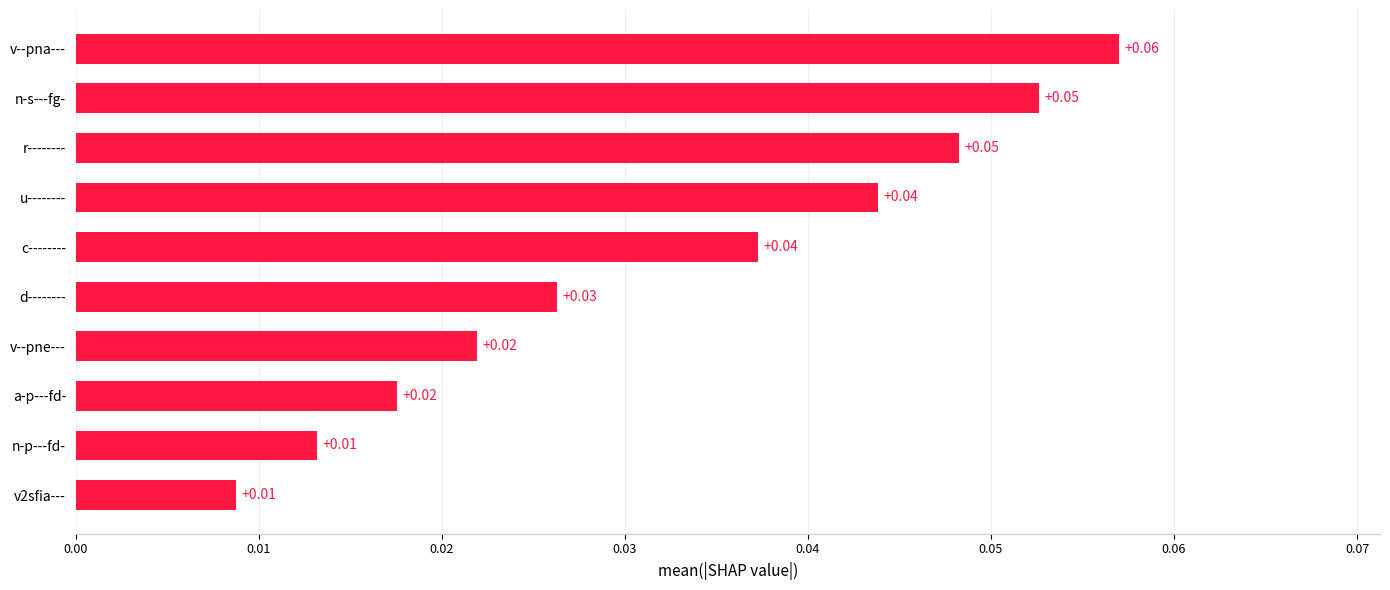

At which category does the chart reach its peak across all series?

v--pna---